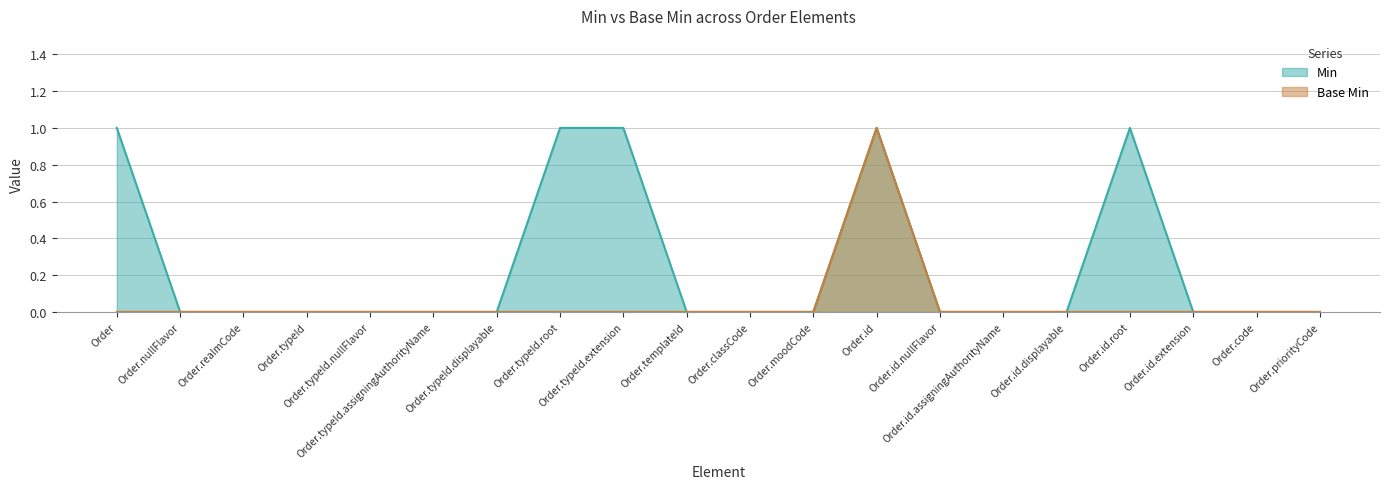

Between Order.typeId.extension and Order.id, which is larger?

Order.typeId.extension